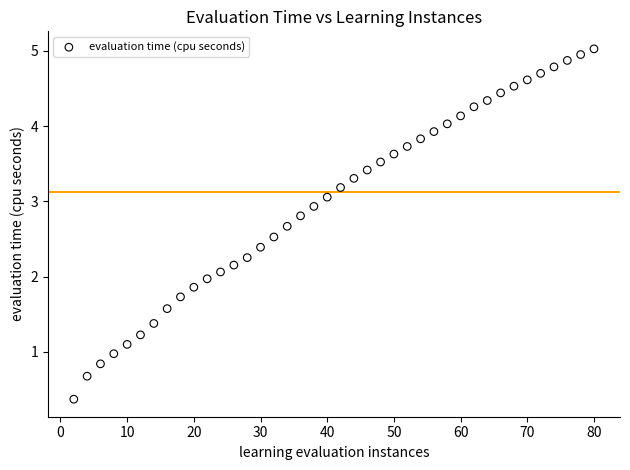

What is the range of X values (max minus min)?

78.0